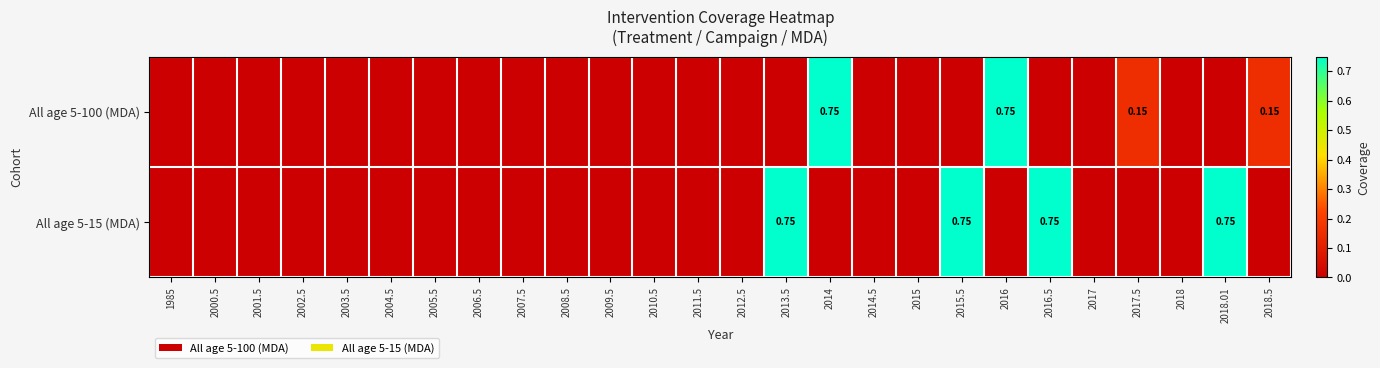

Is the value of All age 5-15 (MDA) at 2018 greater than the value of All age 5-100 (MDA) at 2018.5?

No